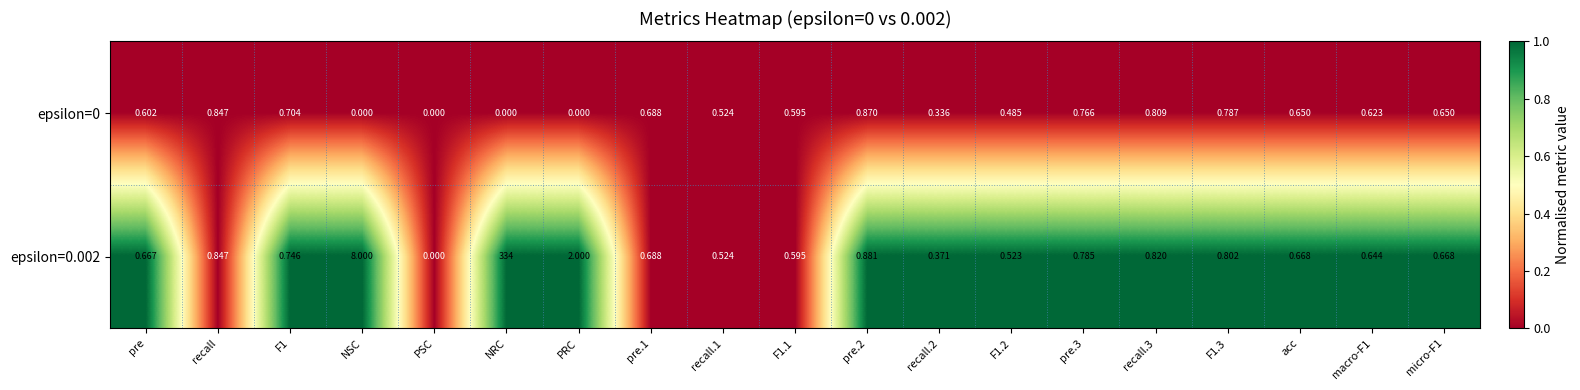

At which label does epsilon=0.002 reach its peak?

NRC